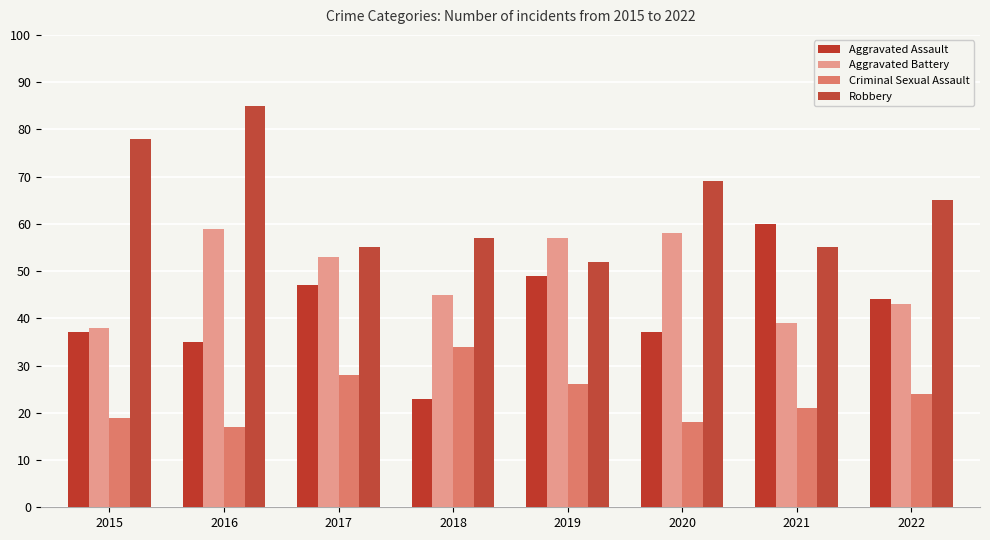

At which label does Aggravated Battery first exceed 53?

2016